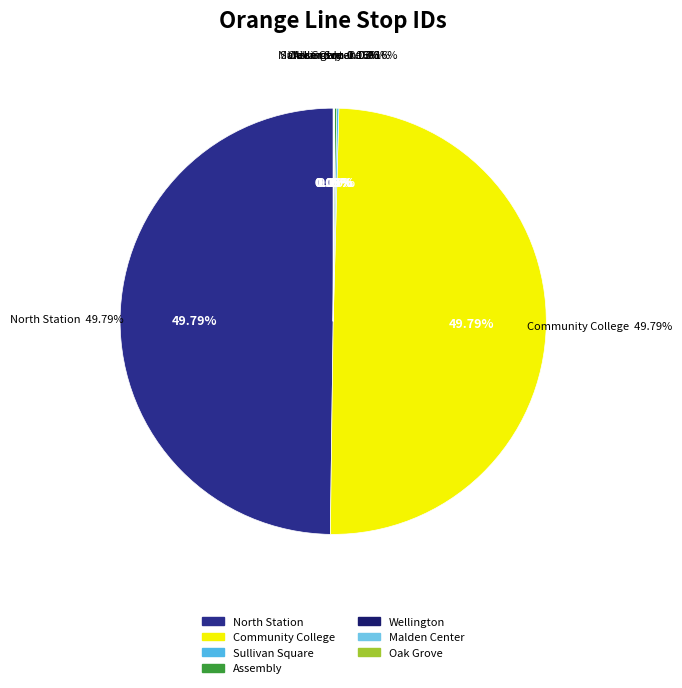

True or false: Sullivan Square accounts for 0% of the total.

True